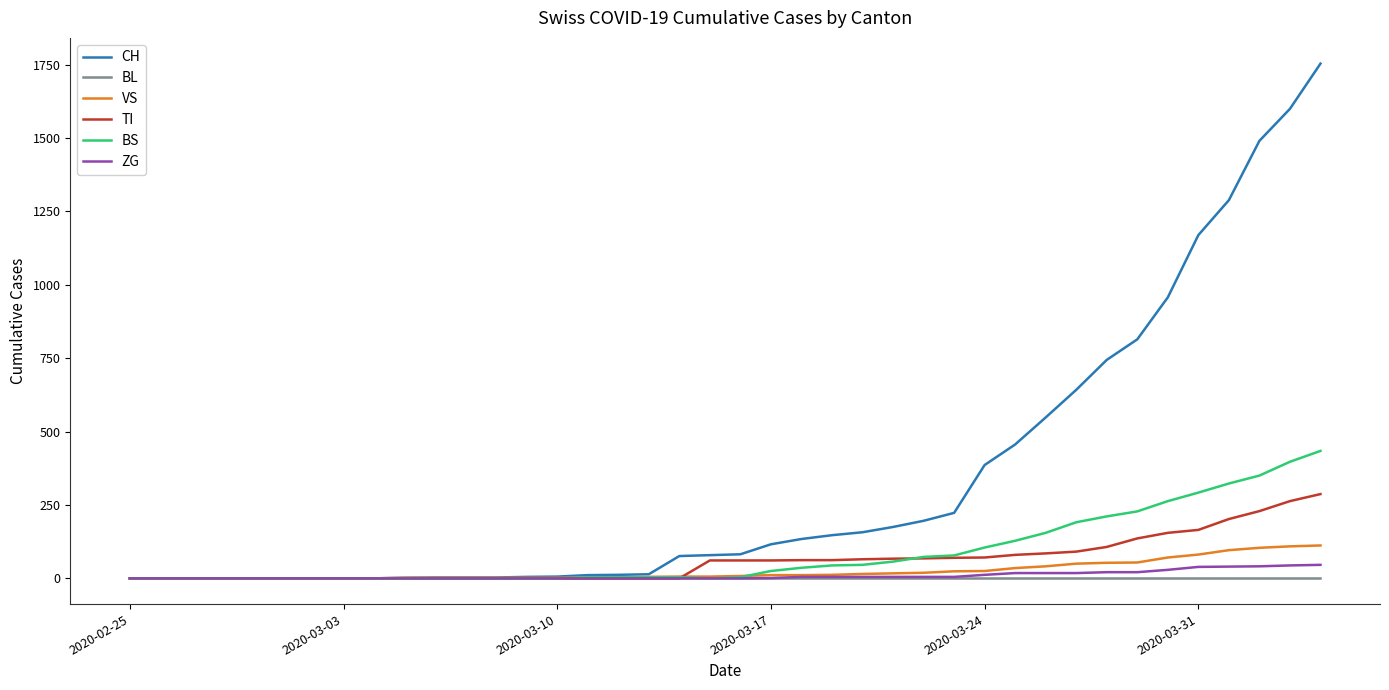

Which series has the largest total across all categories?

CH